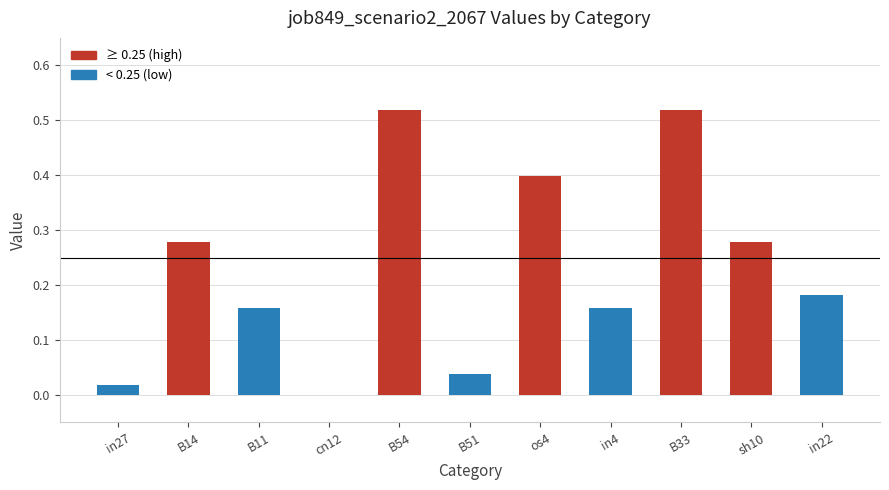

How many values exceed 0?

10